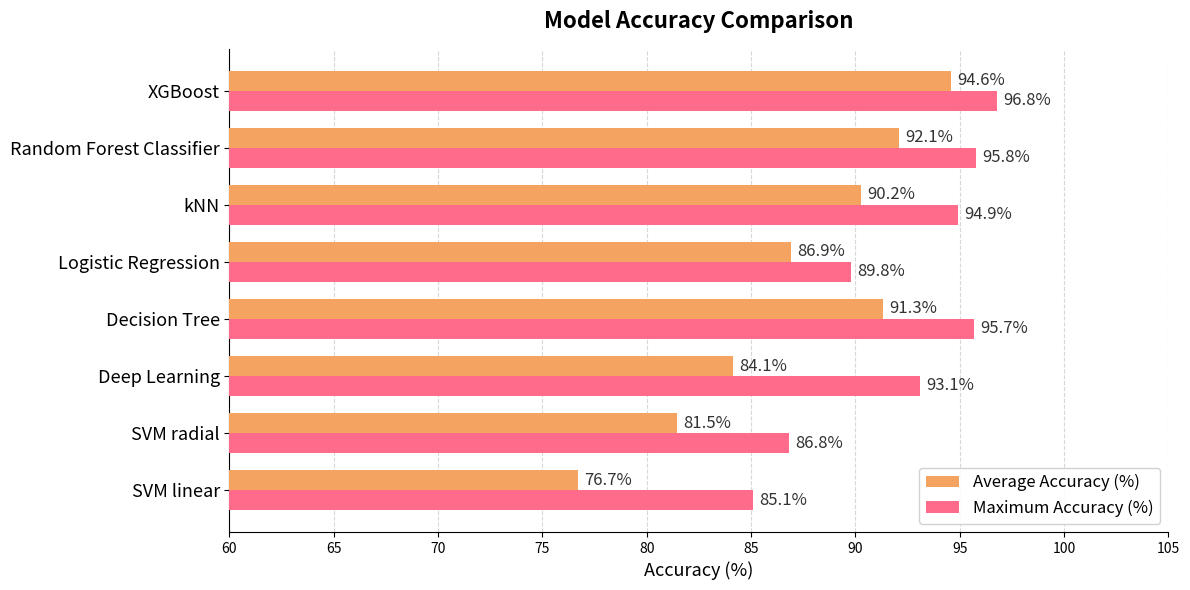

The Average Accuracy (%) series shows 161.9 at Random Forest Classifier. True or false?

False